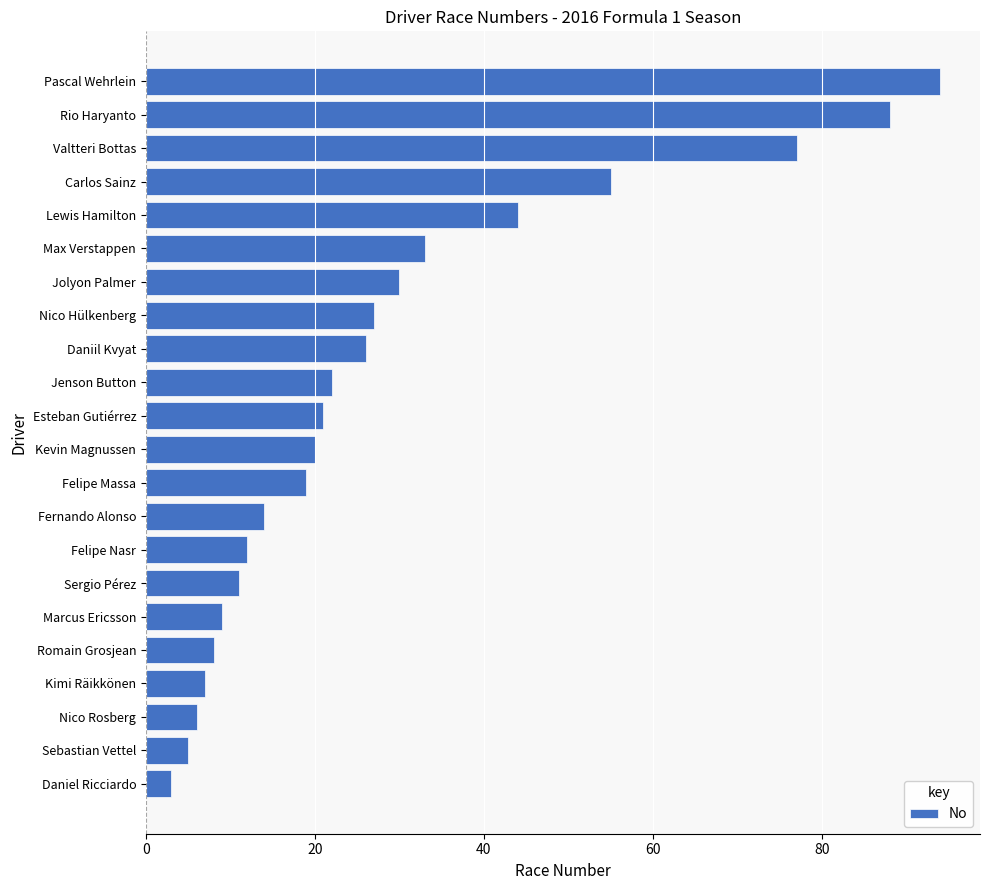

Where is the data nearest to the value 48?

Lewis Hamilton